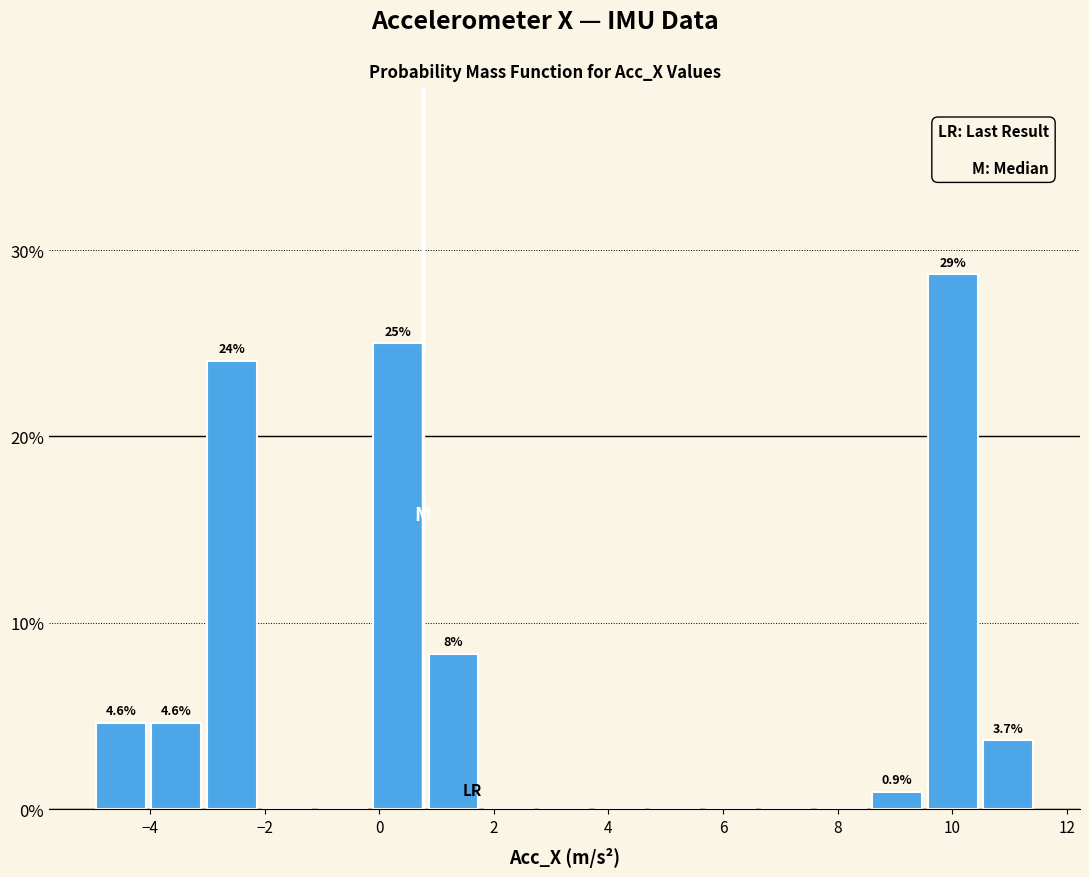

Which range on the x-axis has the tallest bar?

9.6 to 10.4